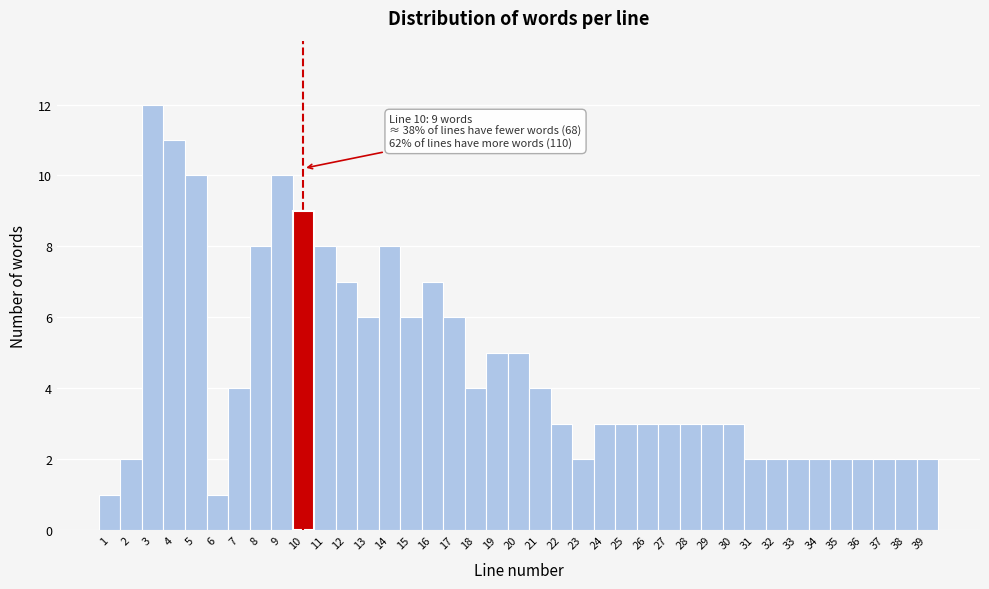

Which range on the x-axis has the tallest bar?

2.5 to 3.5